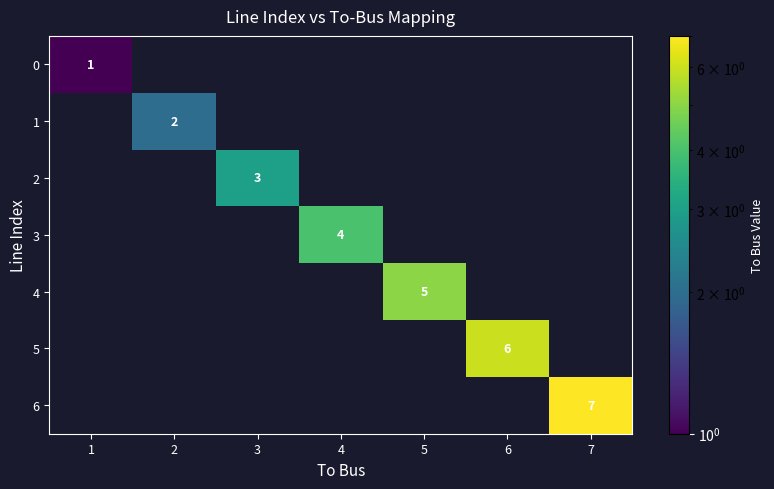

Is it true that 6 equals 10 at 7?

False